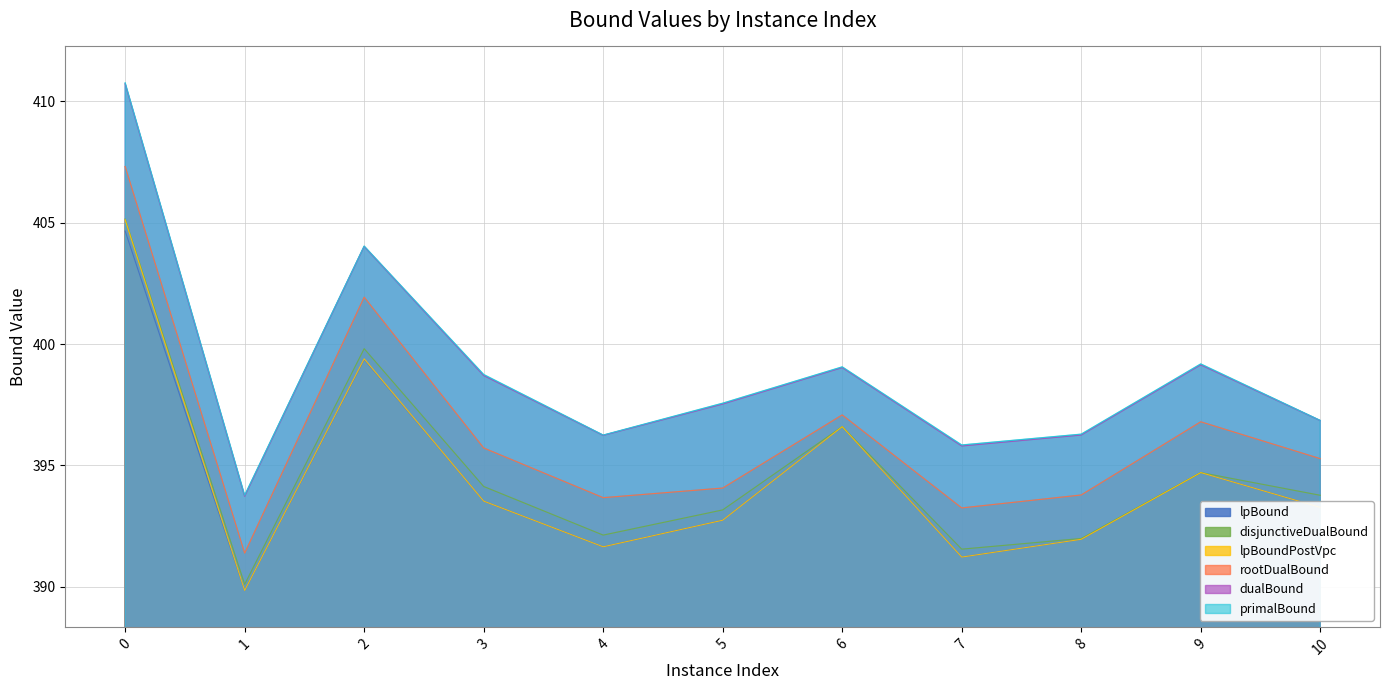

At which label is lpBoundPostVpc closest to 397?

6